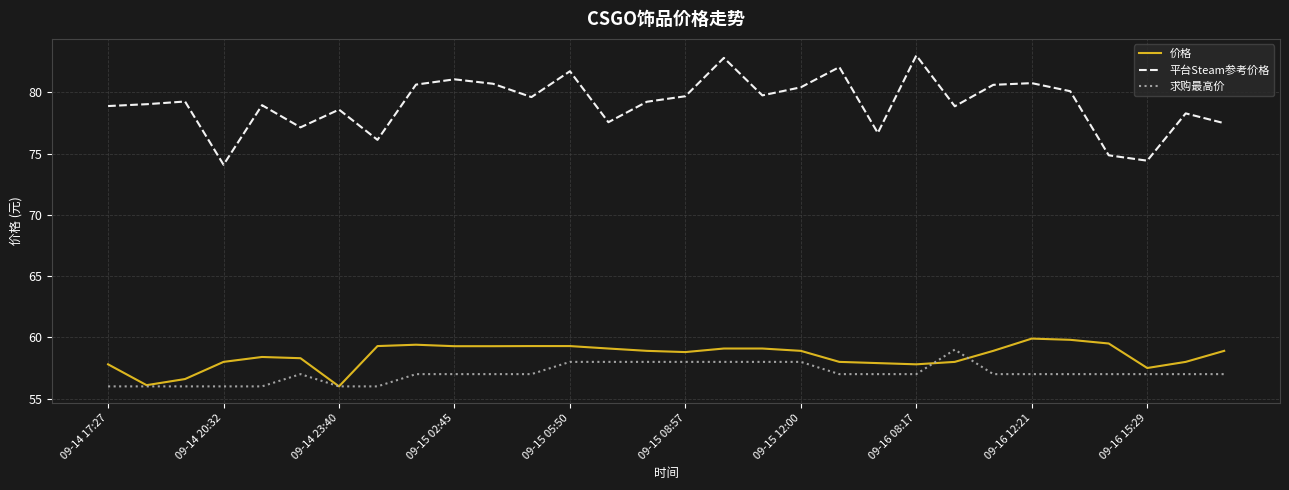

True or false: 平台Steam参考价格 and 价格 intersect in this chart.

False